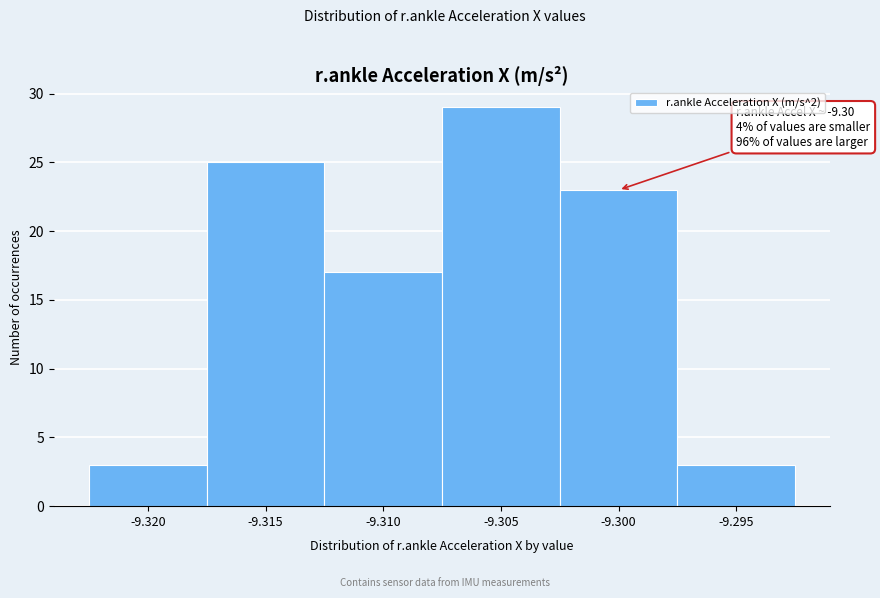

Reading left to right, list all the values displayed in this chart.

-9.320=3	-9.315=25	-9.310=17	-9.305=29	-9.300=23	-9.295=3